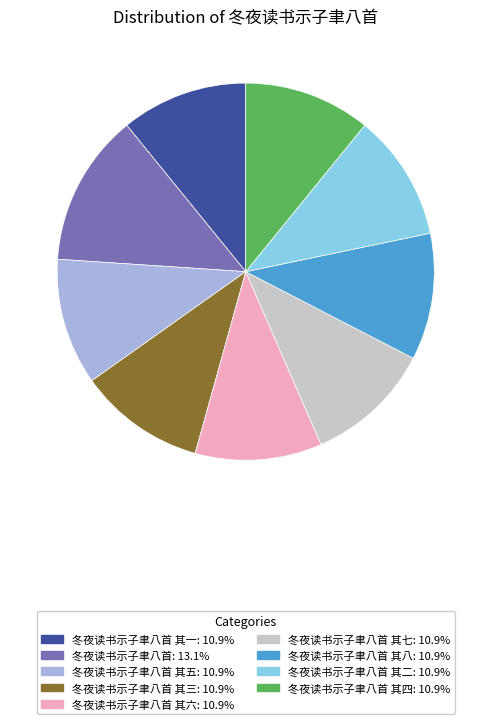

Count the number of slices in the pie.

9